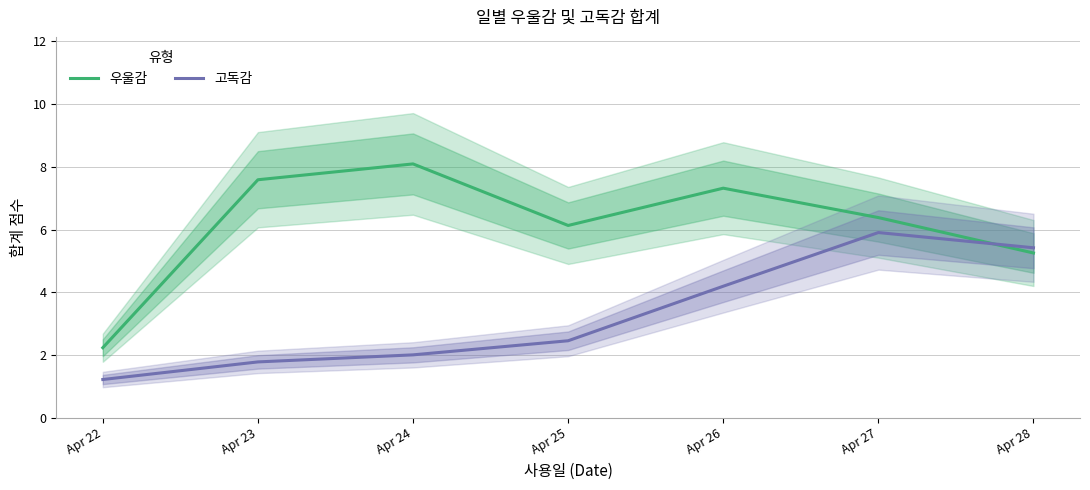

The 우울감 series shows 5.3 at Apr 28. True or false?

True